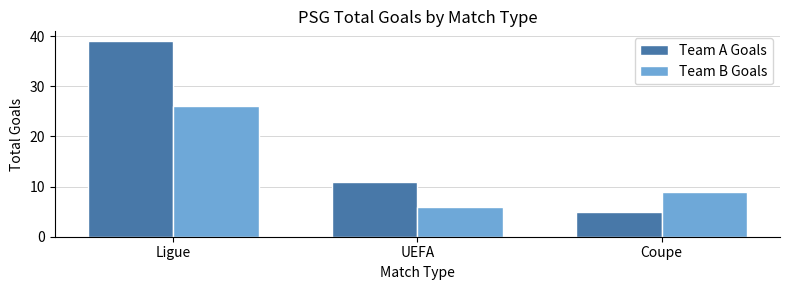

Is it true that Team B Goals equals 26 at Ligue?

True